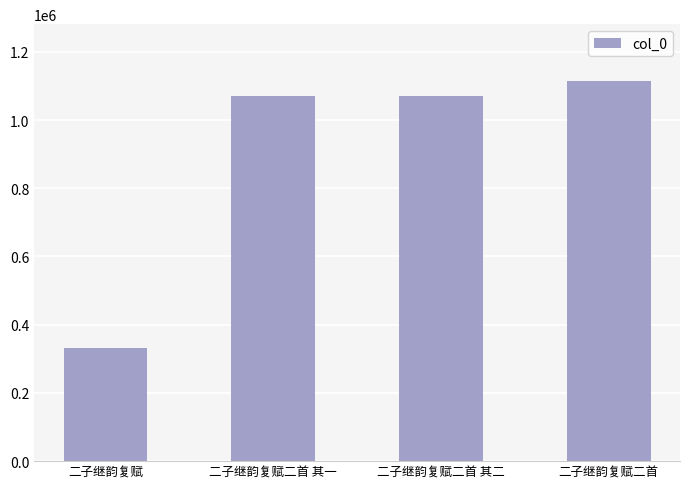

Which has a higher value, 二子继韵复赋二首 其二 or 二子继韵复赋?

二子继韵复赋二首 其二